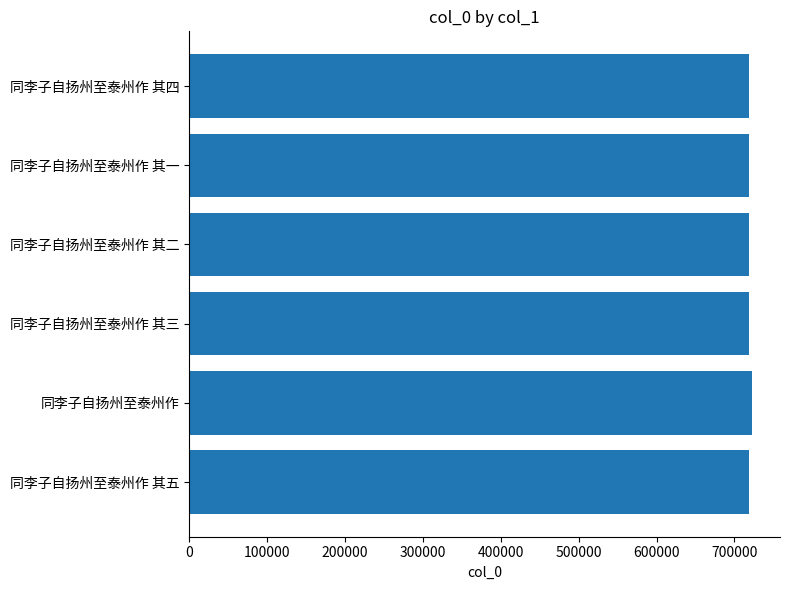

What is the sum of all values?

4313934